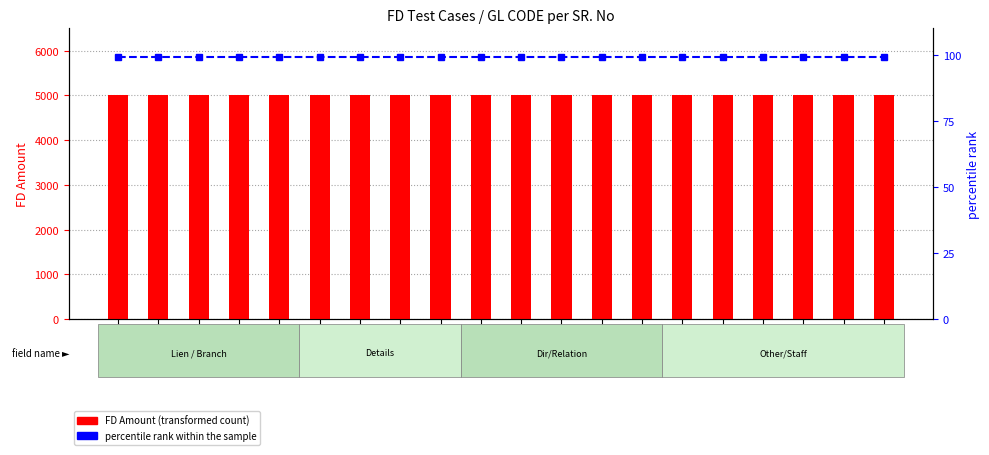

At how many categories does at least one series exceed 4167?

20